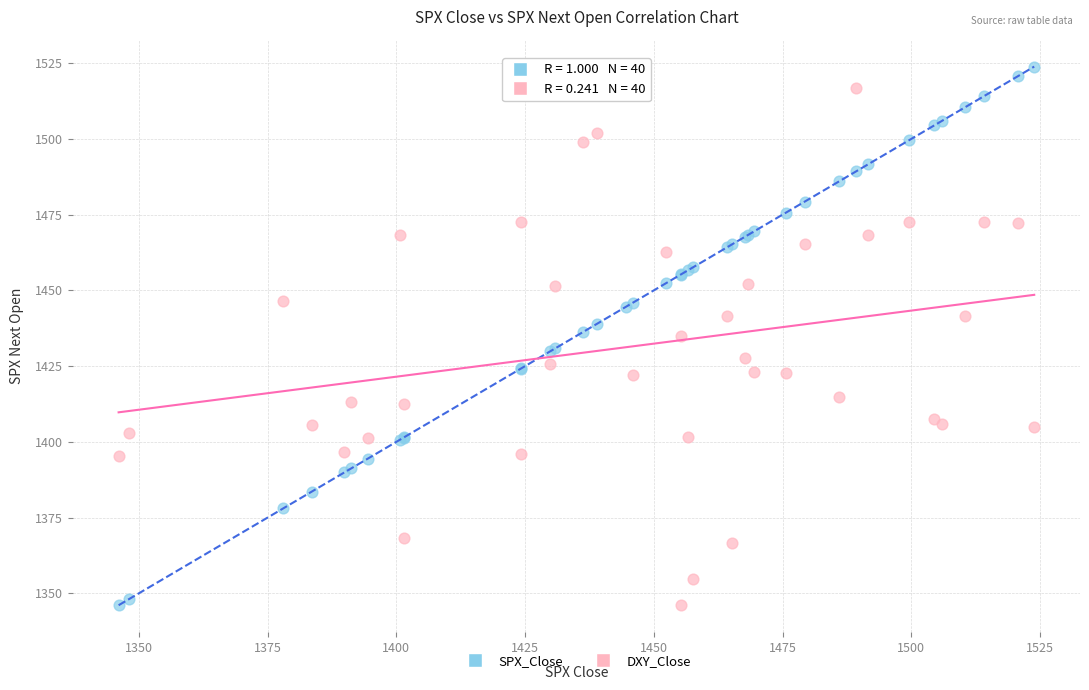

What are all the series names shown in the legend?

SPX_Close, DXY_Close